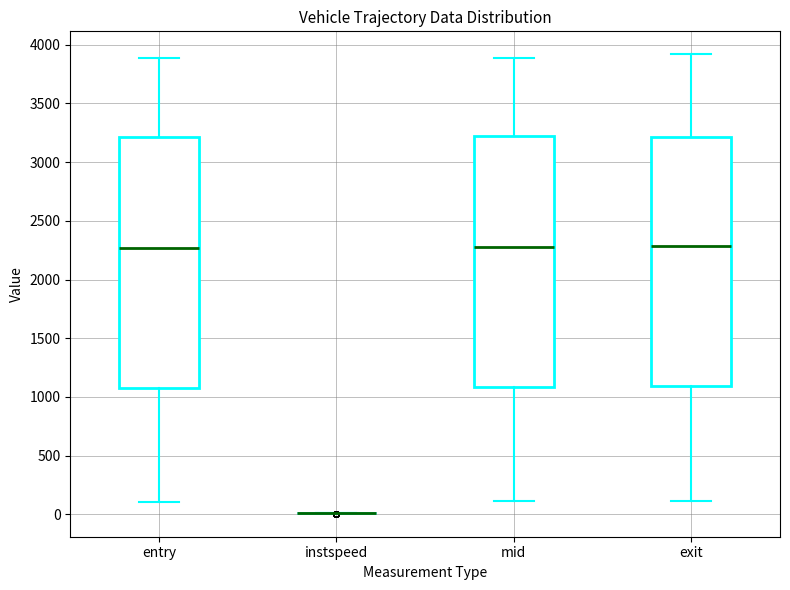

Where does the upper whisker of the box for entry end on the y-axis? The values are not printed on the chart, so give them approximately, as read against the axis.

3900